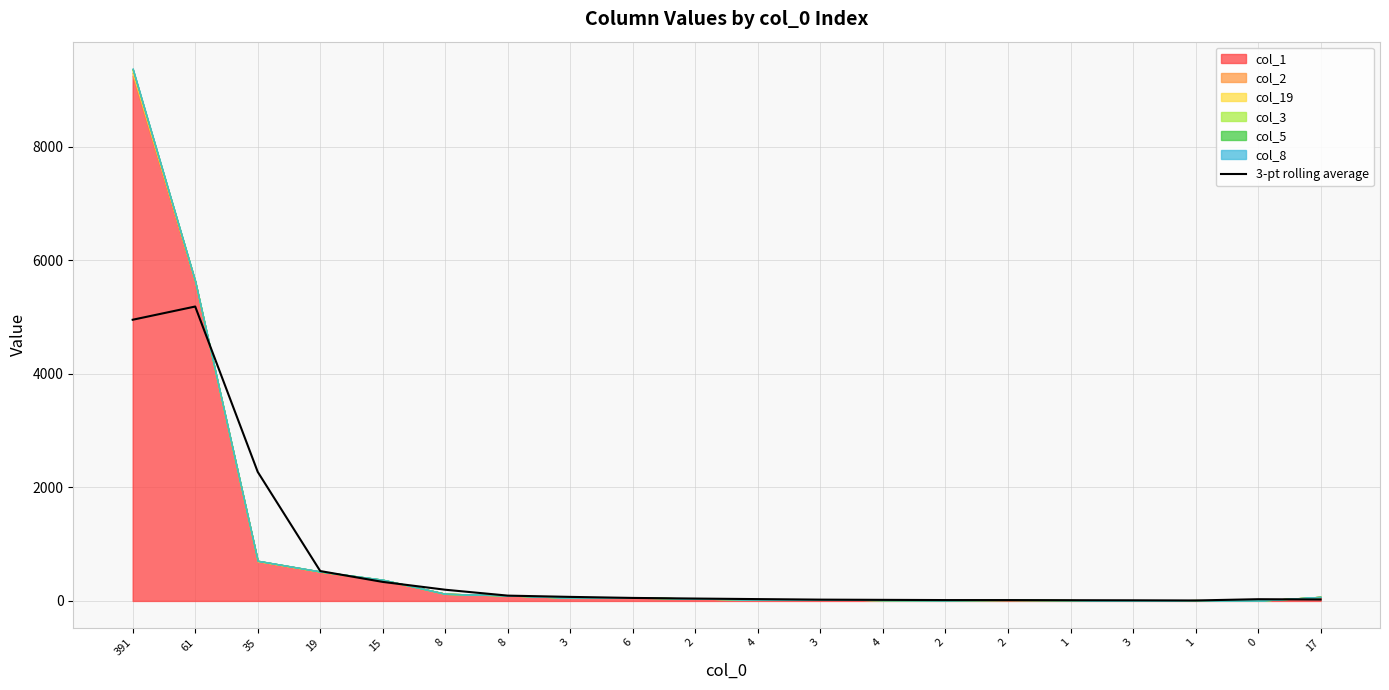

How many points are higher than both their immediate neighbors (excluding endpoints)?

2